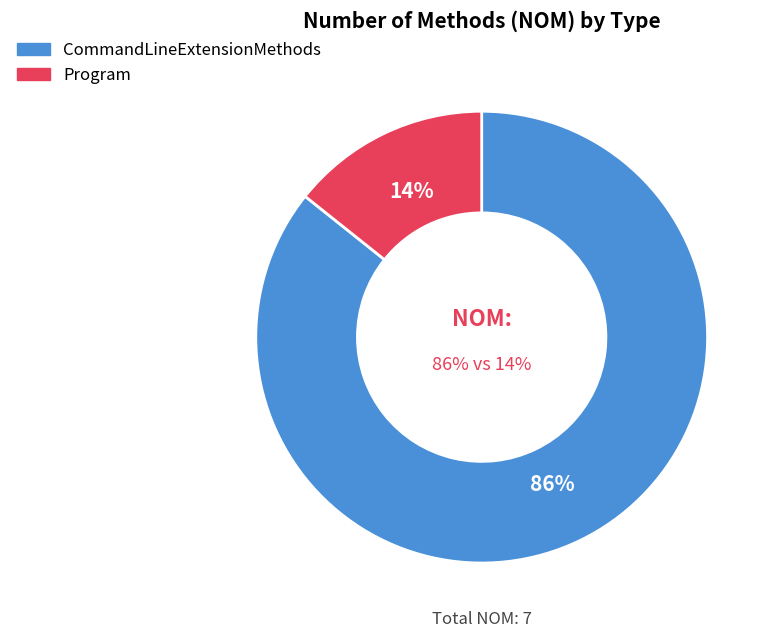

Which slice represents more than half of the pie?

CommandLineExtensionMethods